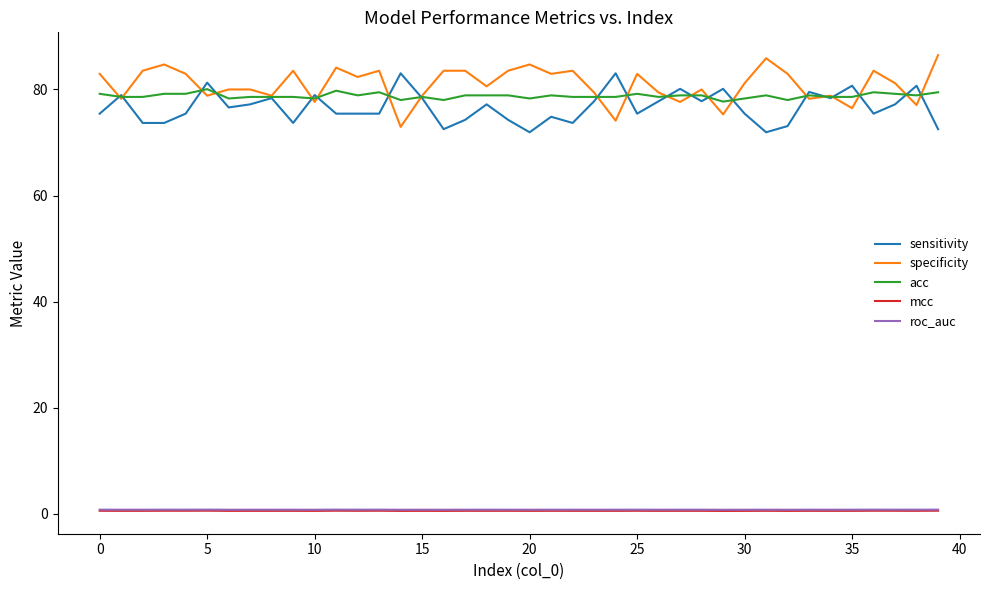

True or false: acc and mcc cross at least once.

False